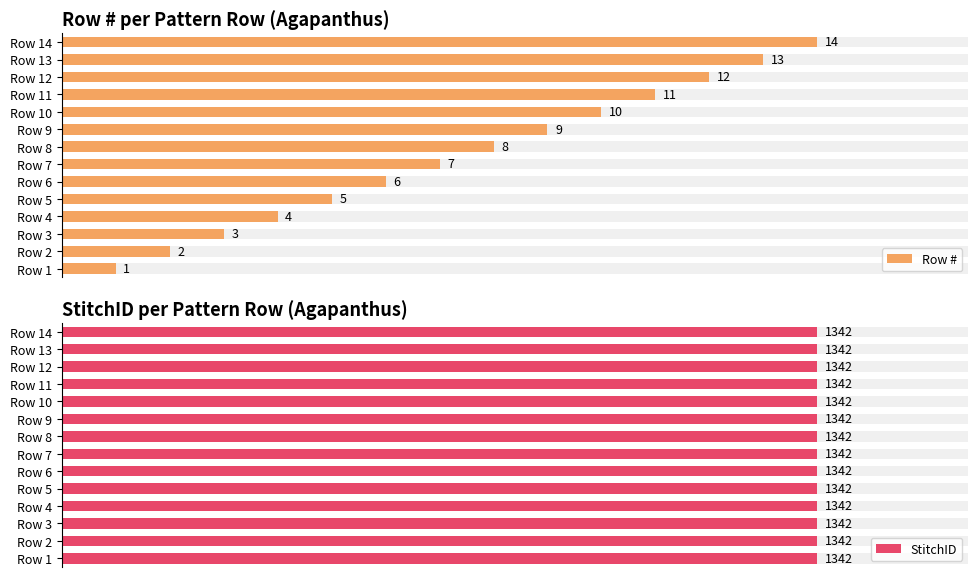

How many categories are shown in the chart?

14